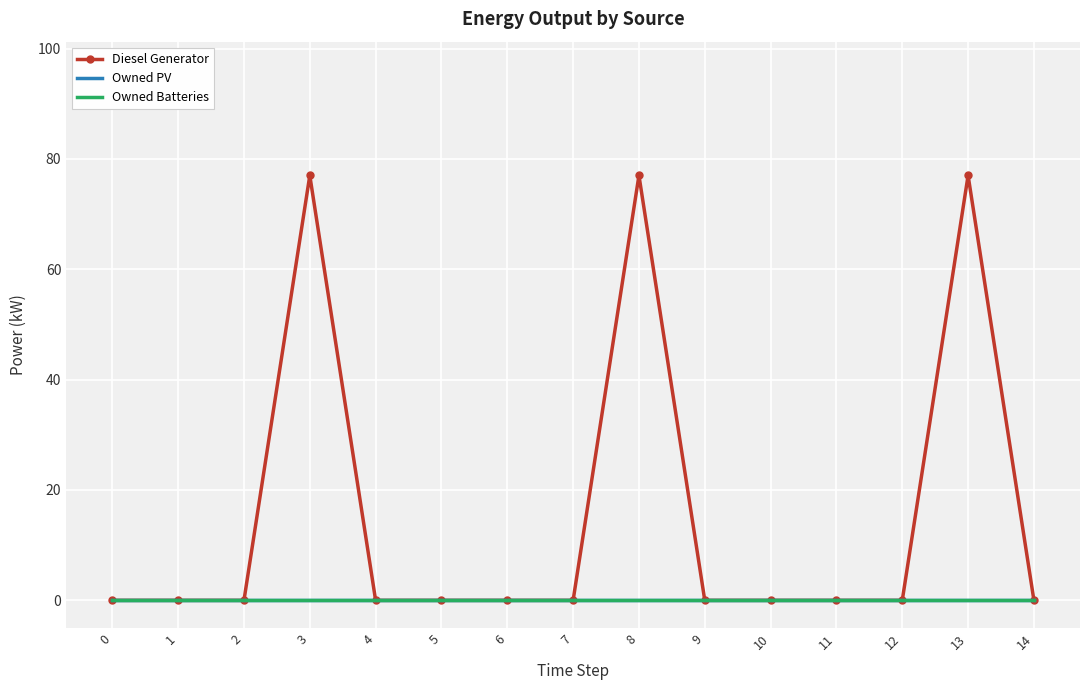

Reading left to right, extract all data points from this chart.

Diesel Generator: 0	0	0	77	0	0	0	0	77	0	0	0	0	77	0
Owned PV: 0	0	0	0	0	0	0	0	0	0	0	0	0	0	0
Owned Batteries: 0	0	0	0	0	0	0	0	0	0	0	0	0	0	0